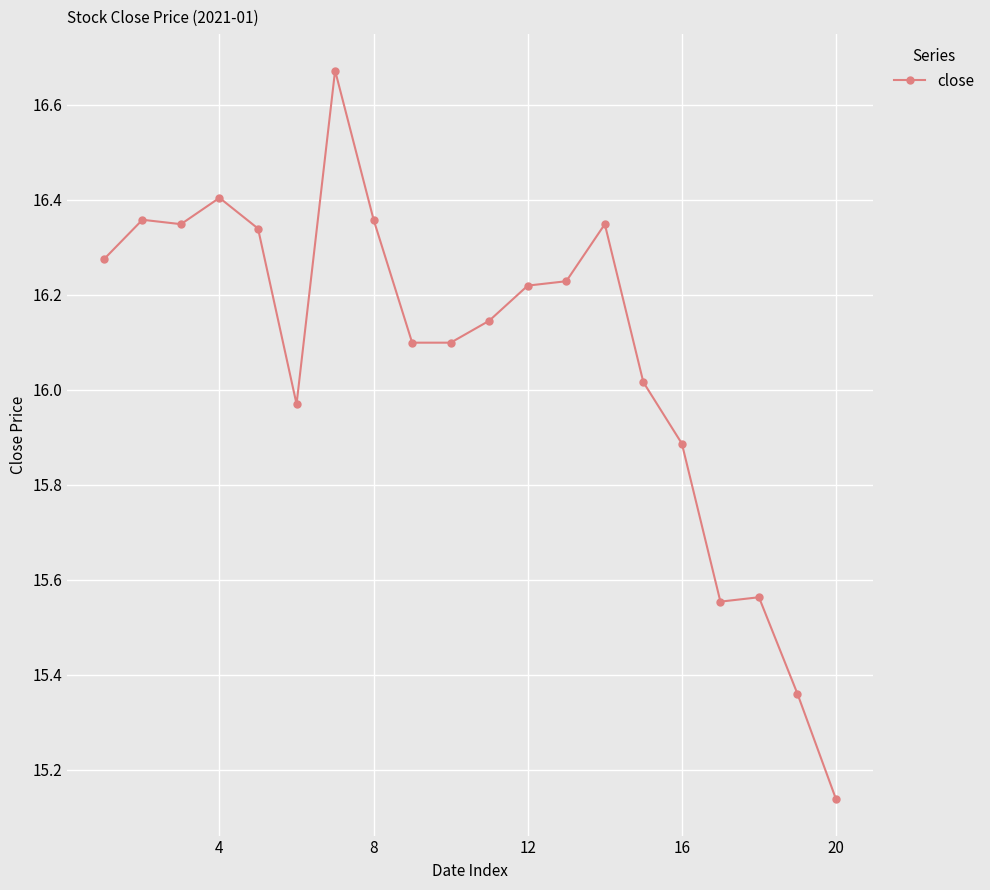

True or false: there are more than 1 points higher than both neighbors.

True